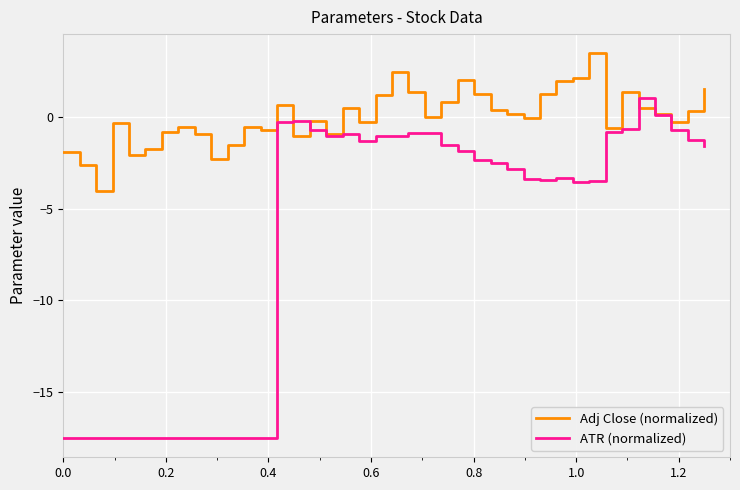

Which series has the largest total across all categories?

Adj Close (normalized)